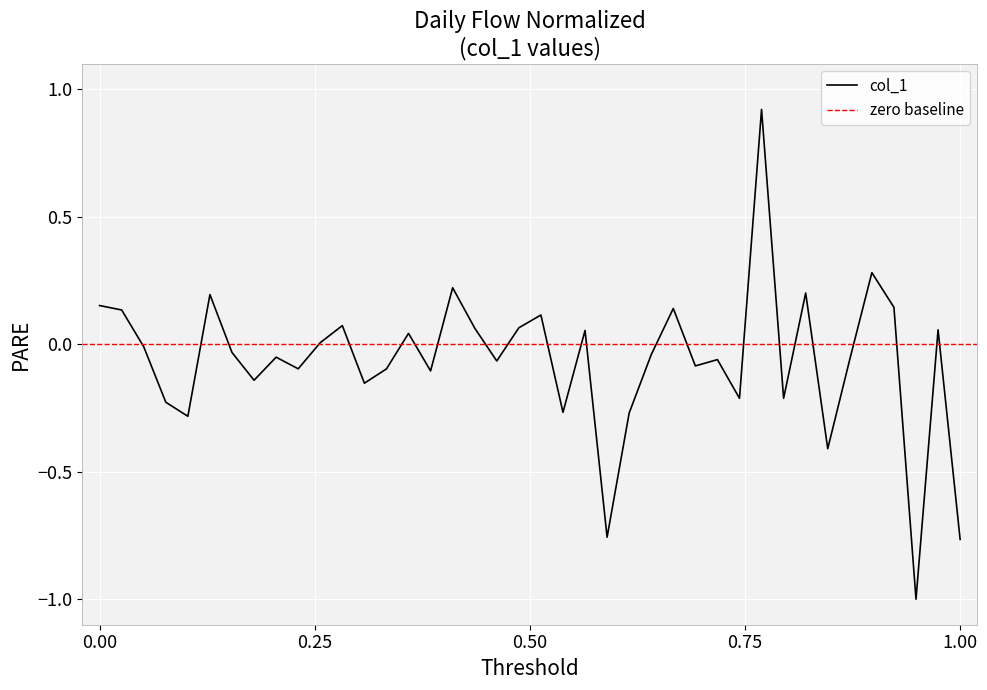

What is the maximum value for col_1?

0.9